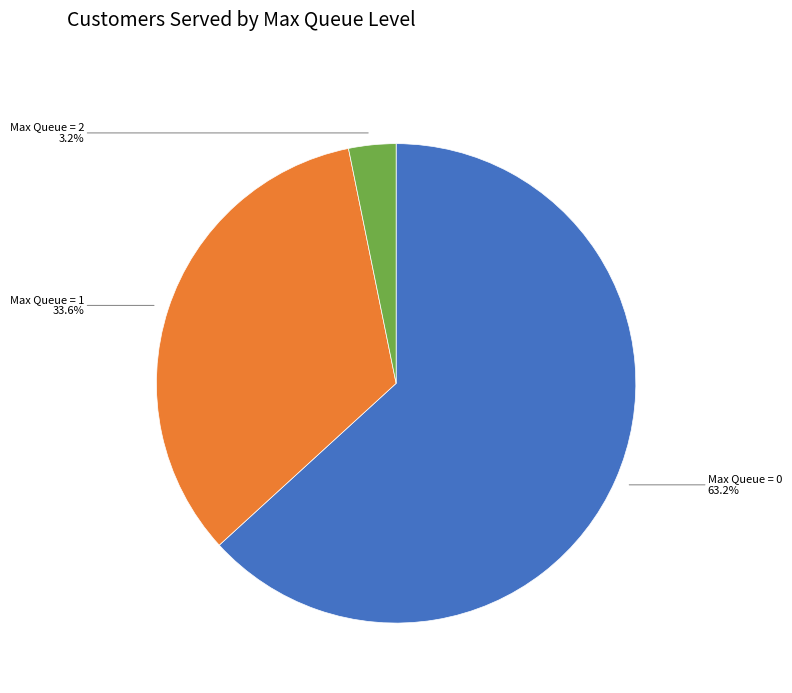

Is there a majority slice in this chart?

Yes